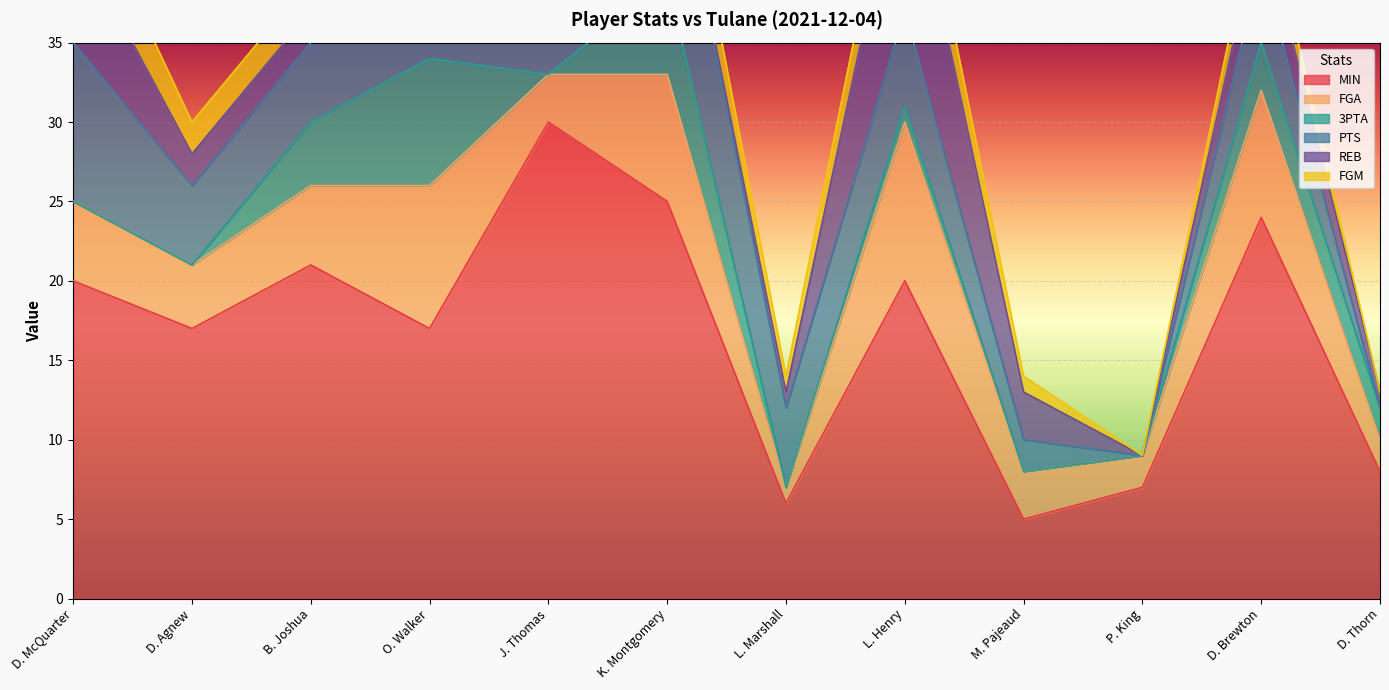

How many lines are shown in the chart?

6